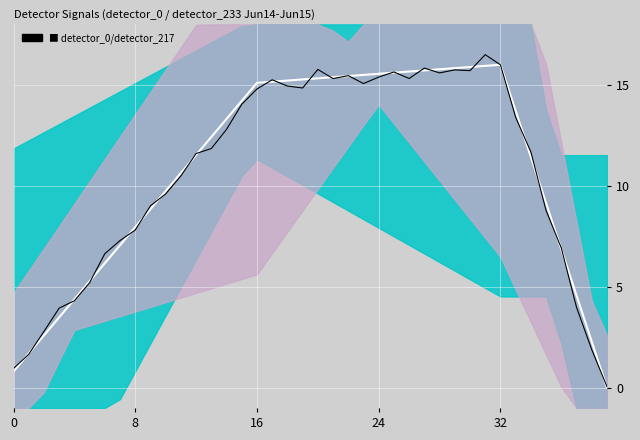

Which series has the largest total across all categories?

detector_0